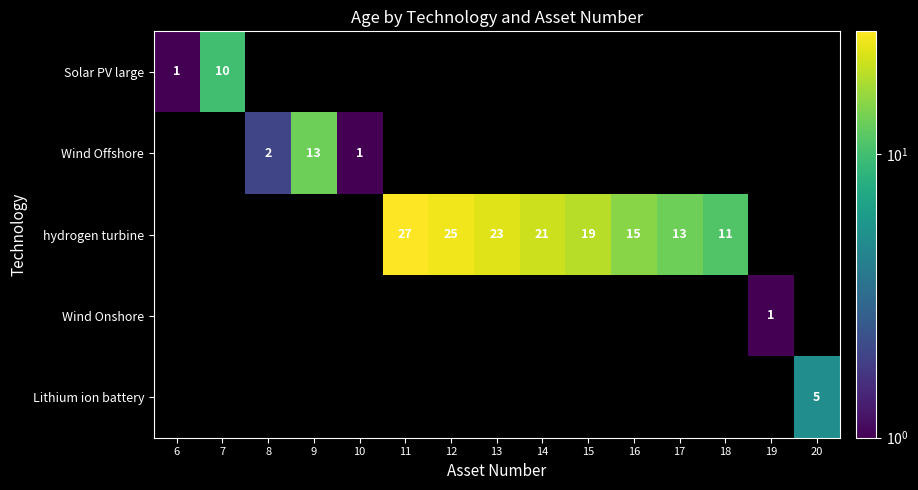

Which has a higher value, 13 or 12?

12